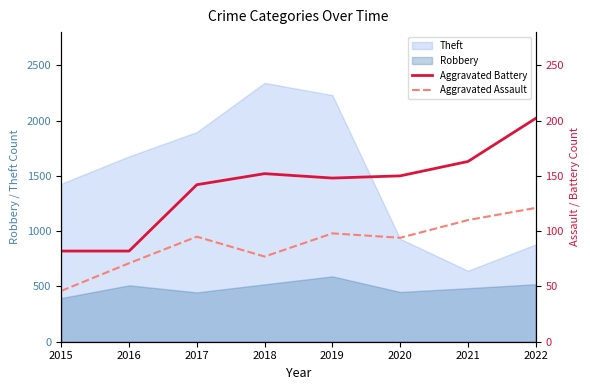

What is the value of the Aggravated Assault point at the 2nd from the left?

71